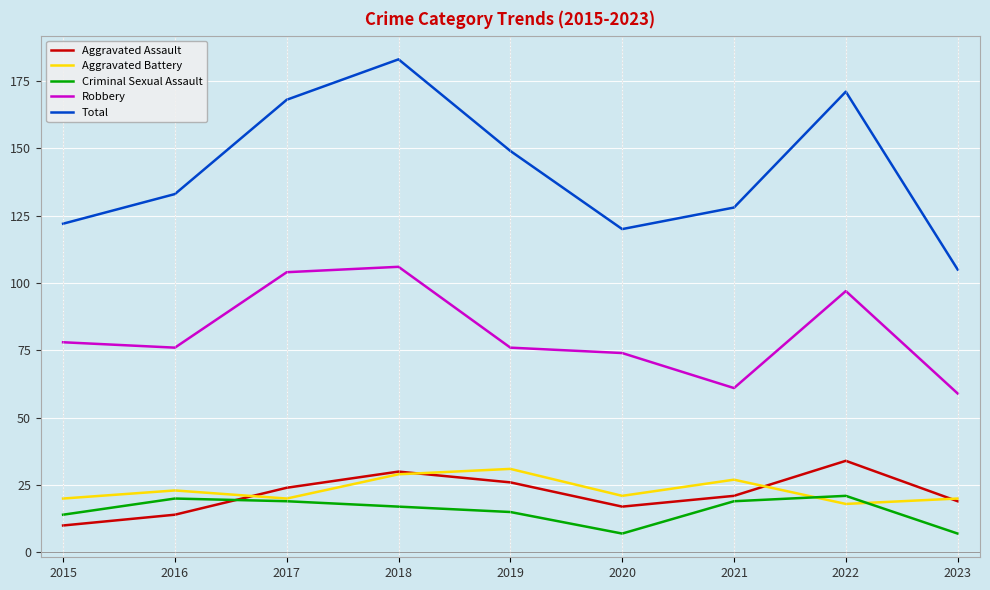

What value does the Total series have at 2017?

168